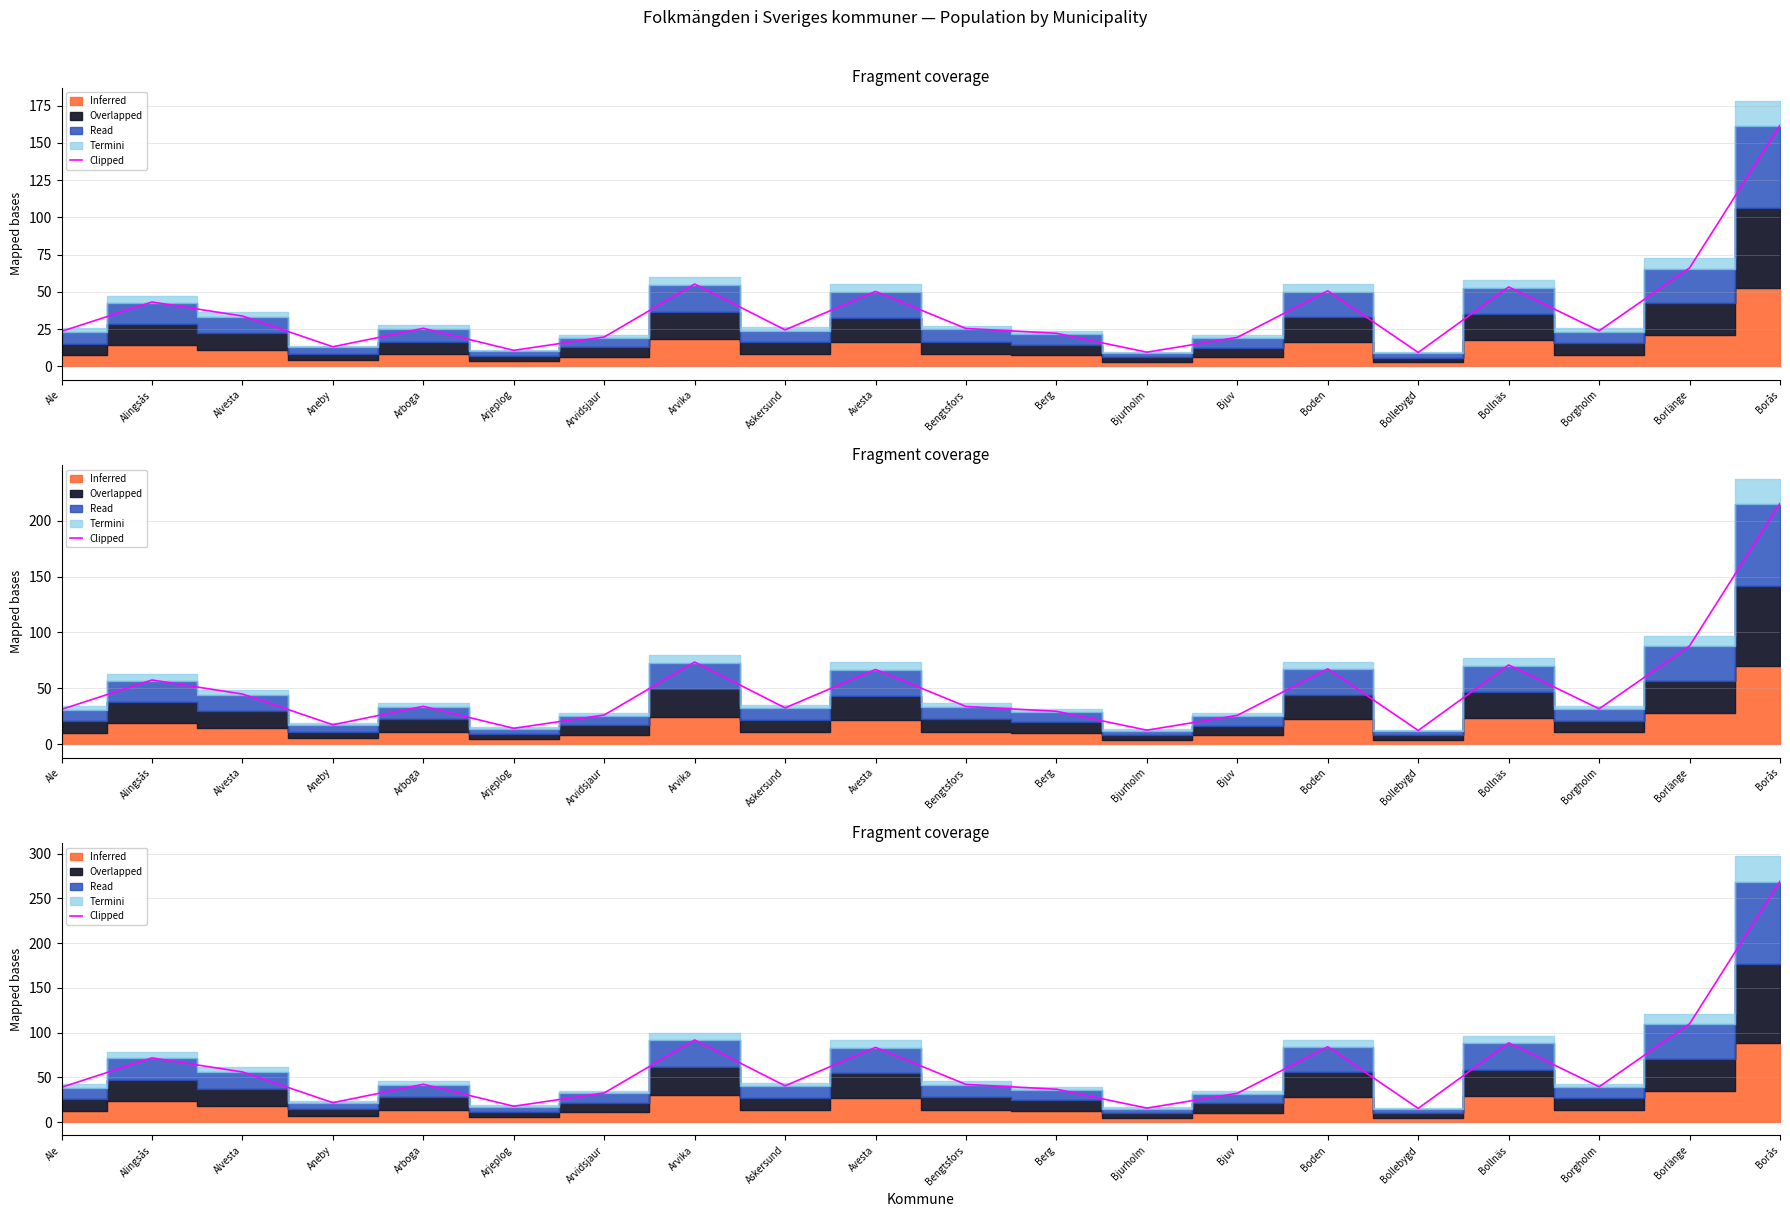

What is the change in value from Ale to Alingsås?

+32.8